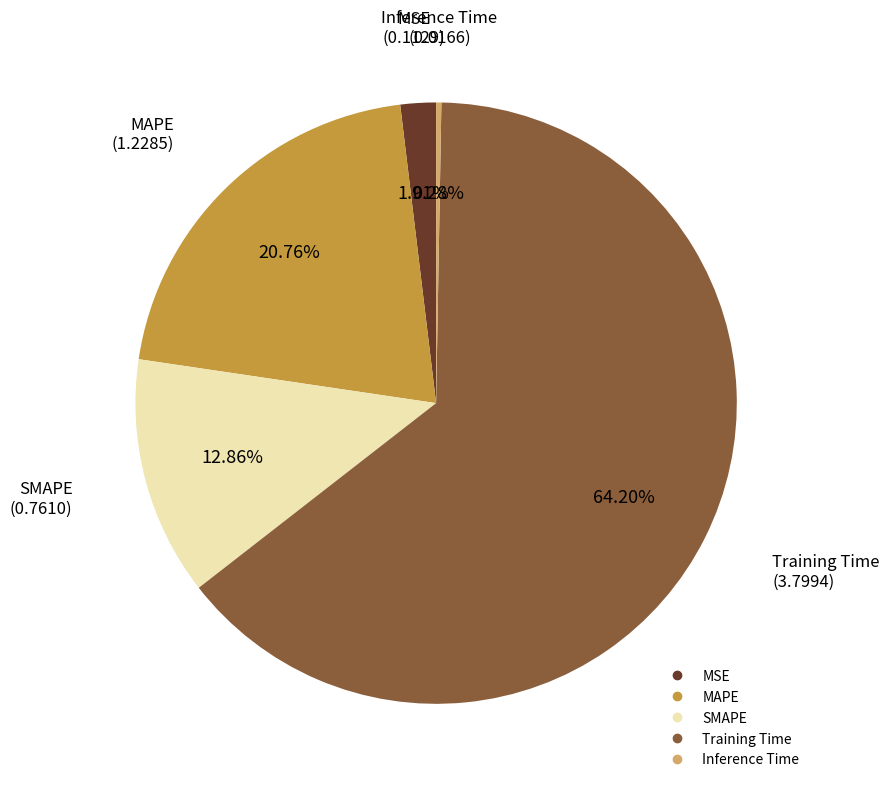

Rank the categories by value from lowest to highest.

Inference Time, MSE, SMAPE, MAPE, Training Time